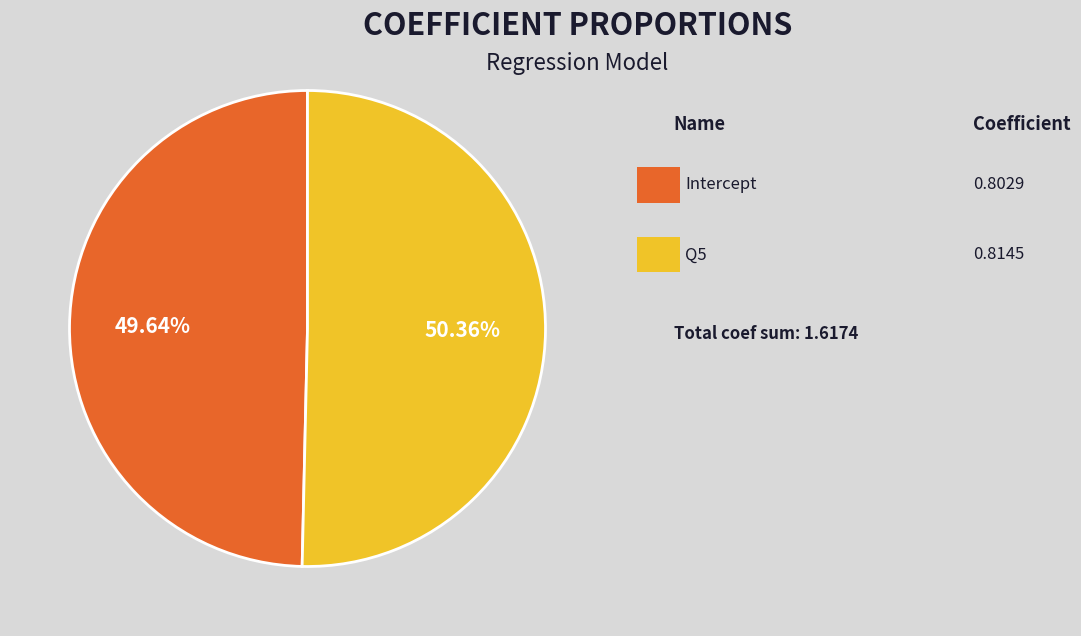

Does any single category account for the majority?

Yes